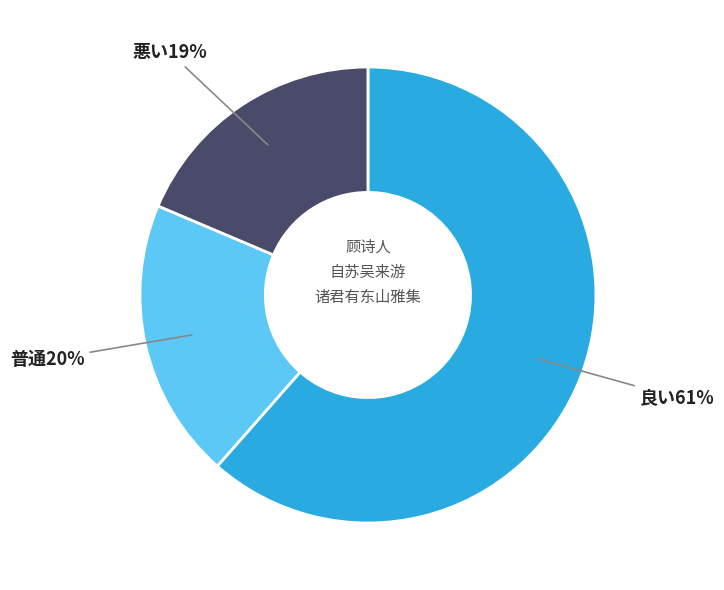

How many segments does this pie chart have?

3